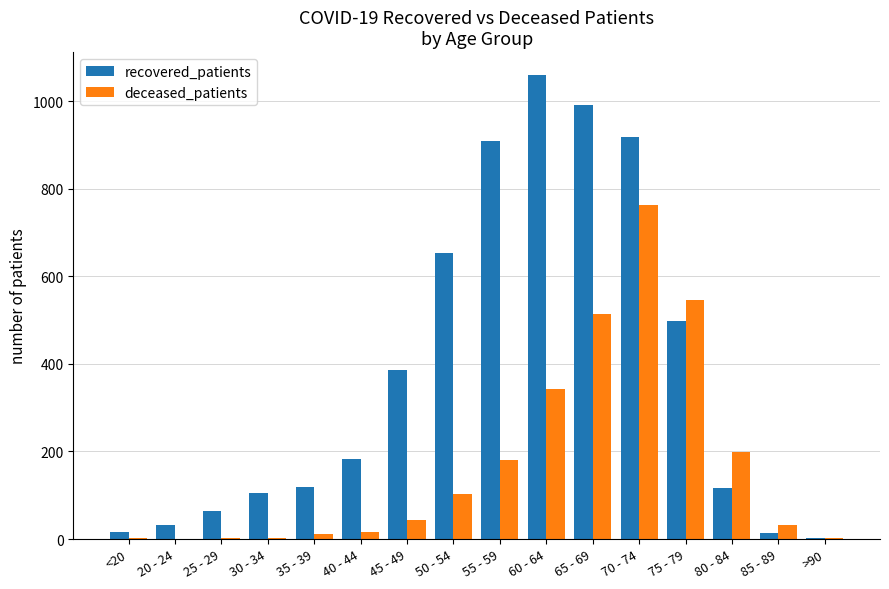

Does the chart contain stacked bars?

No